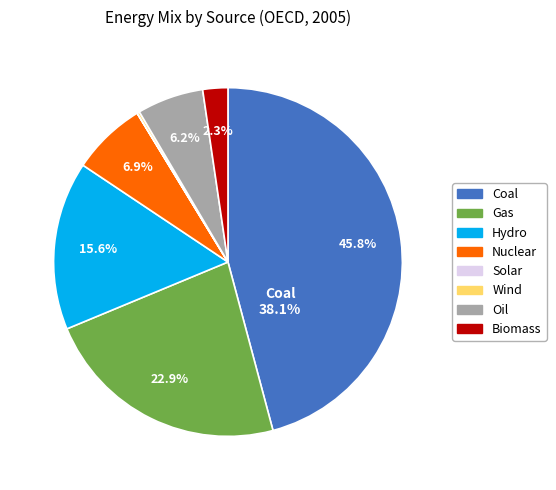

Count the number of slices in the pie.

8